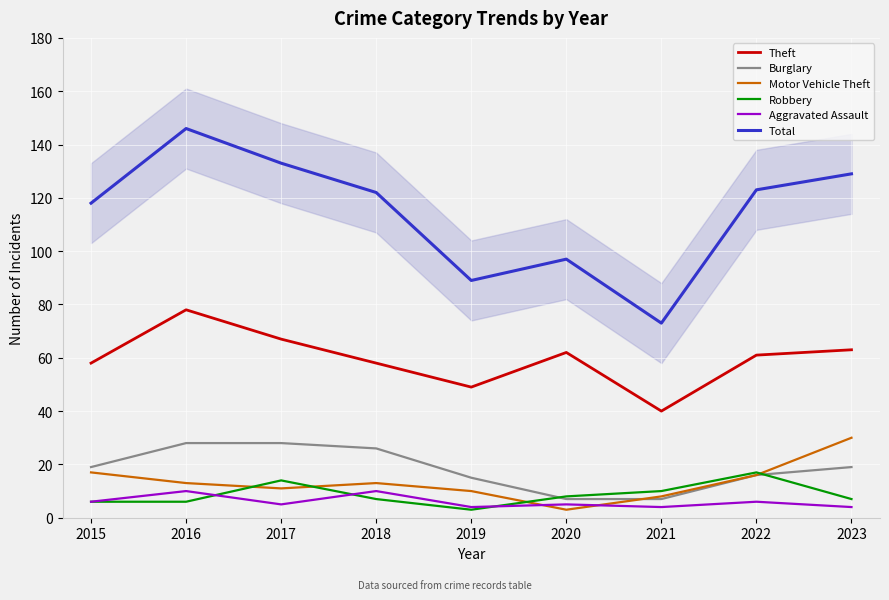

How many lines are shown in the chart?

6